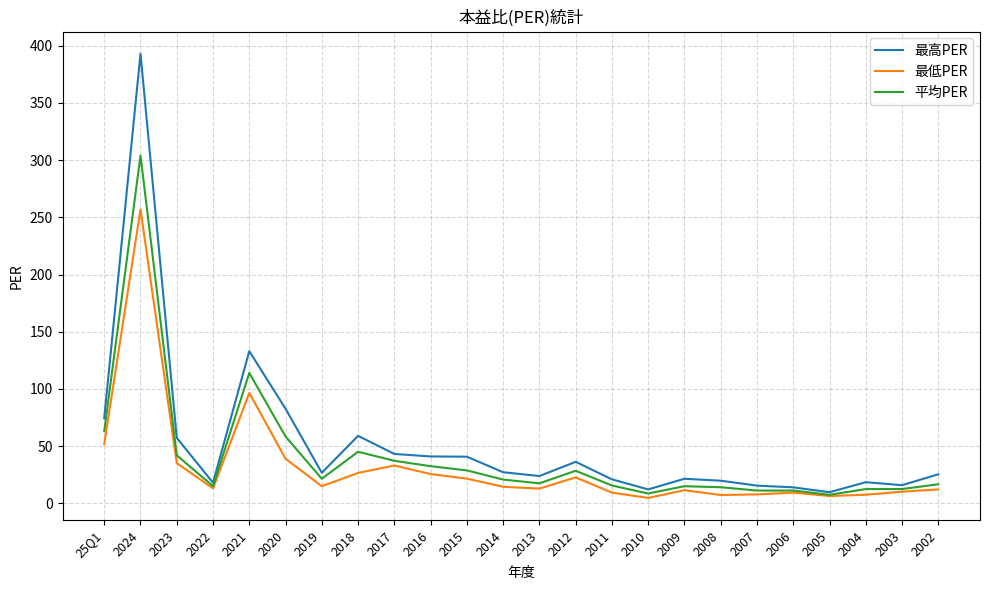

Where is the first local minimum for 最低PER?

2022